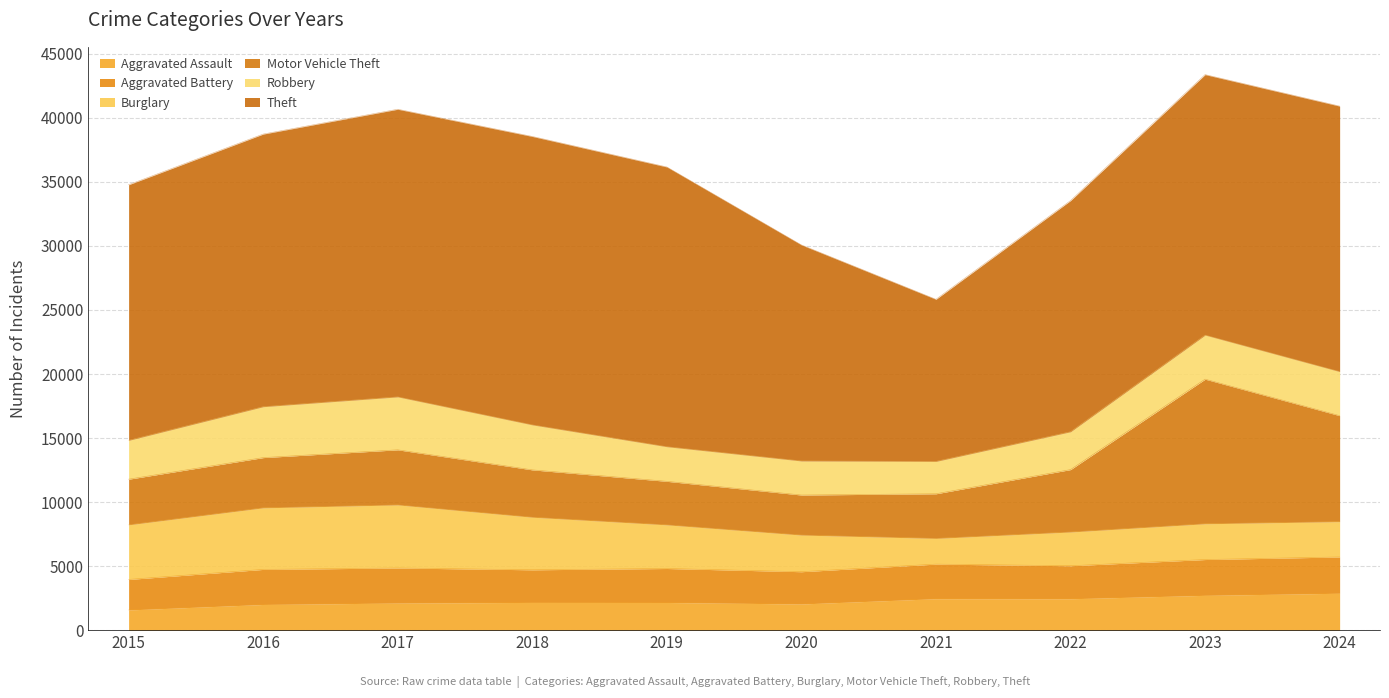

What is the difference between the second highest and second lowest values in the Aggravated Assault series?

713